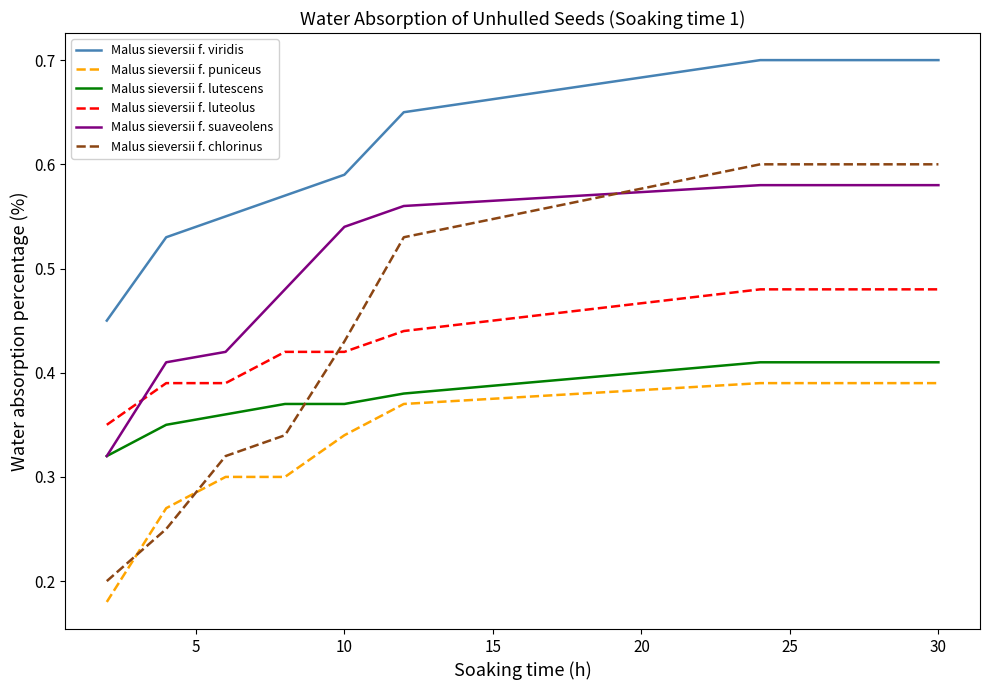

Which series has the widest spread of values?

Malus sieversii f. chlorinus